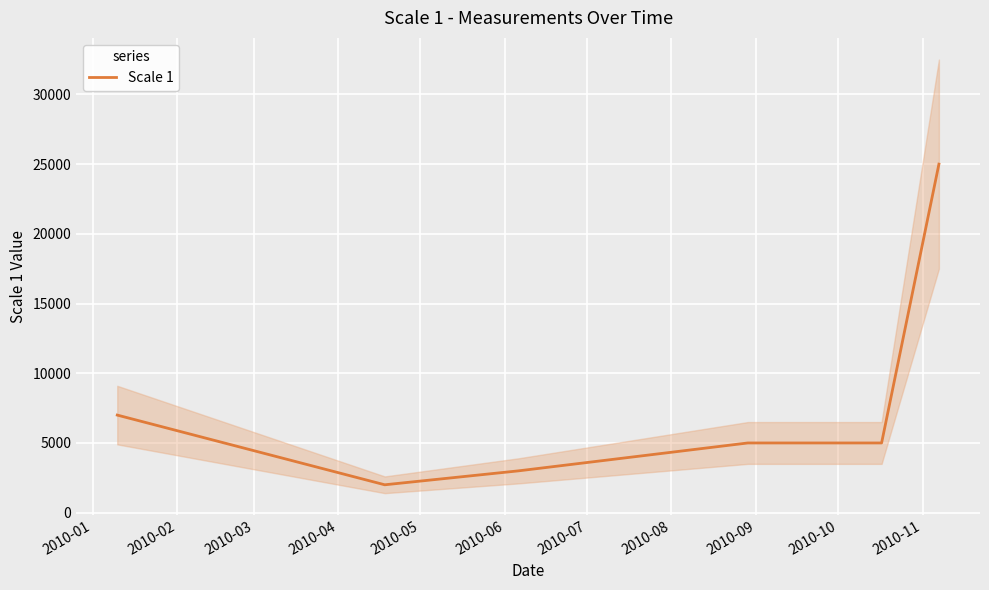

What is the lowest value of the Scale 1 series?

2000